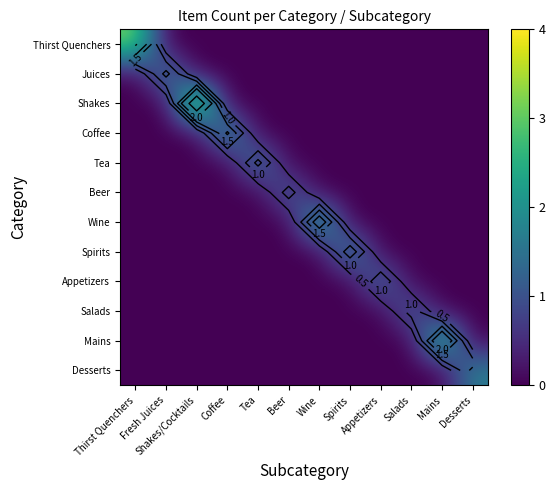

Is it true that Wine equals -0.8 at Coffee?

False